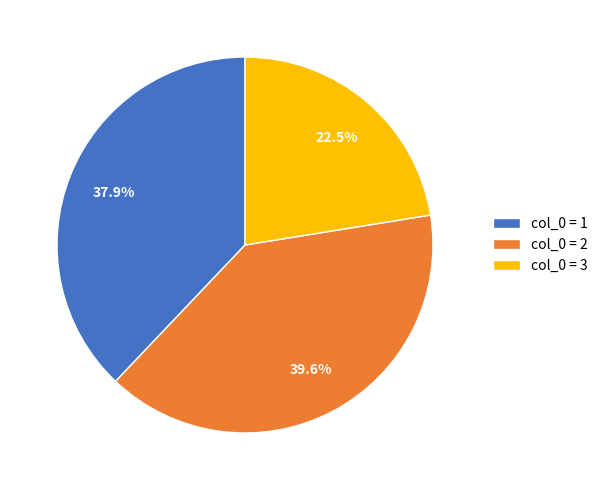

Does any single category account for the majority?

No